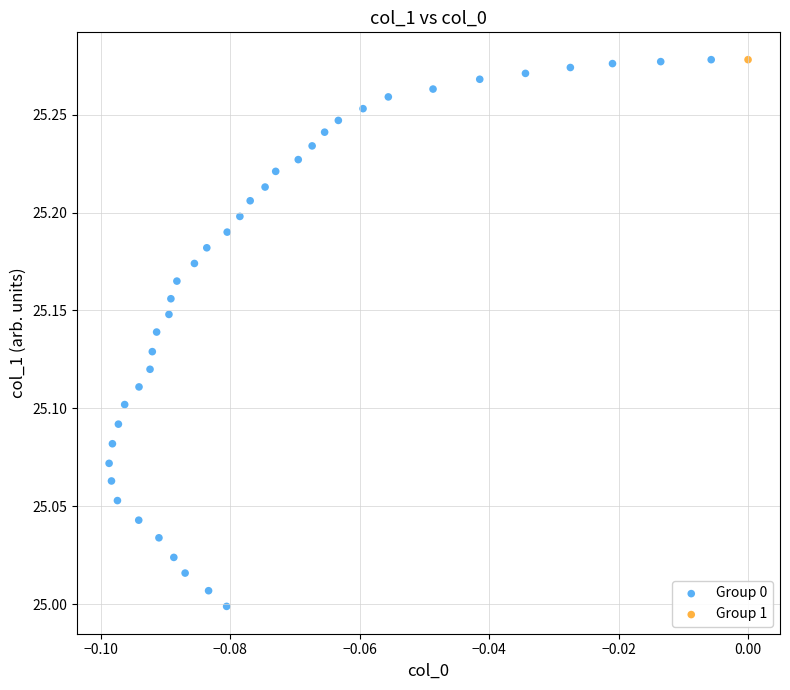

What are all the series names shown in the legend?

Group 0, Group 1